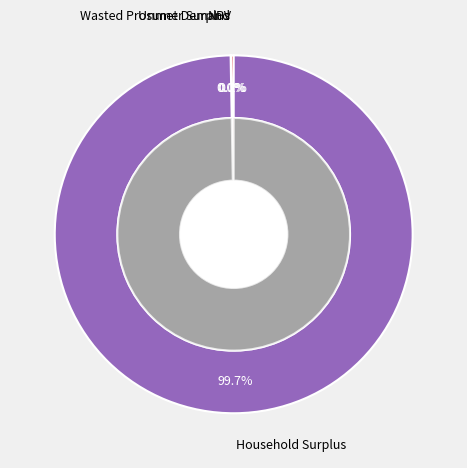

Which slice is the largest?

Household Surplus